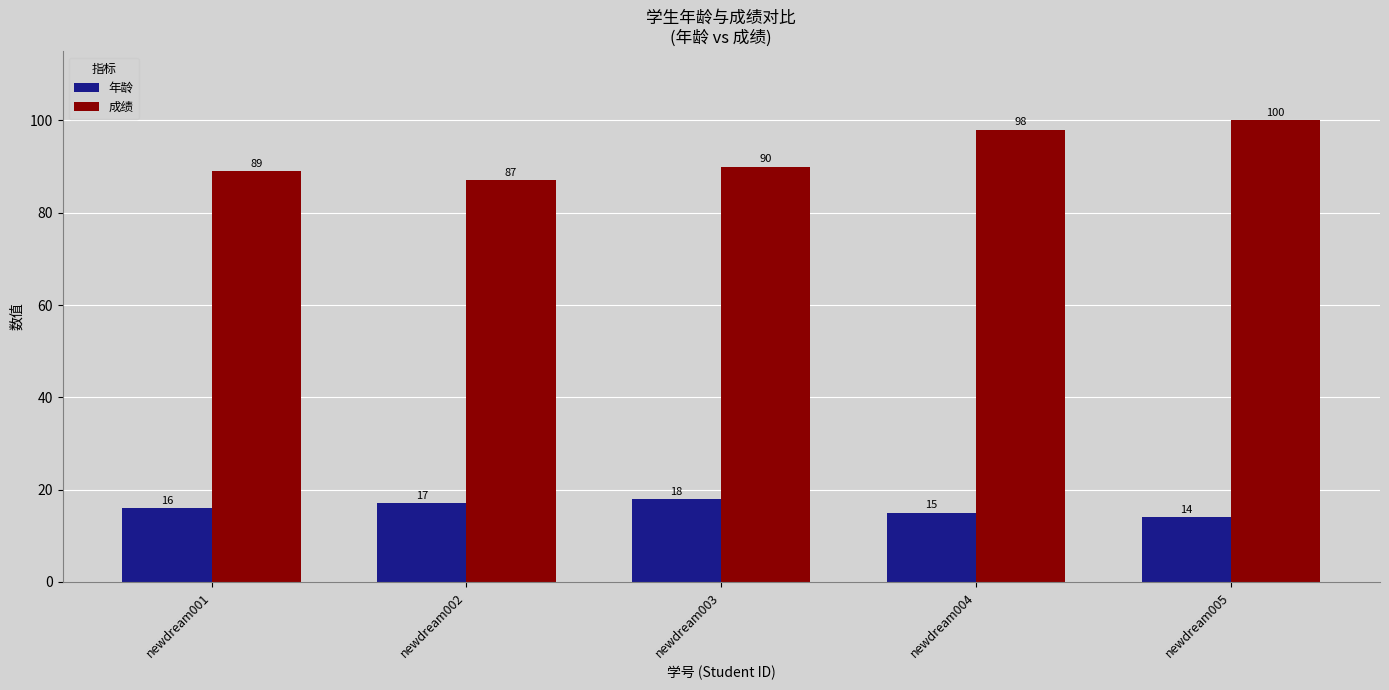

Which series has the largest range (max minus min)?

成绩